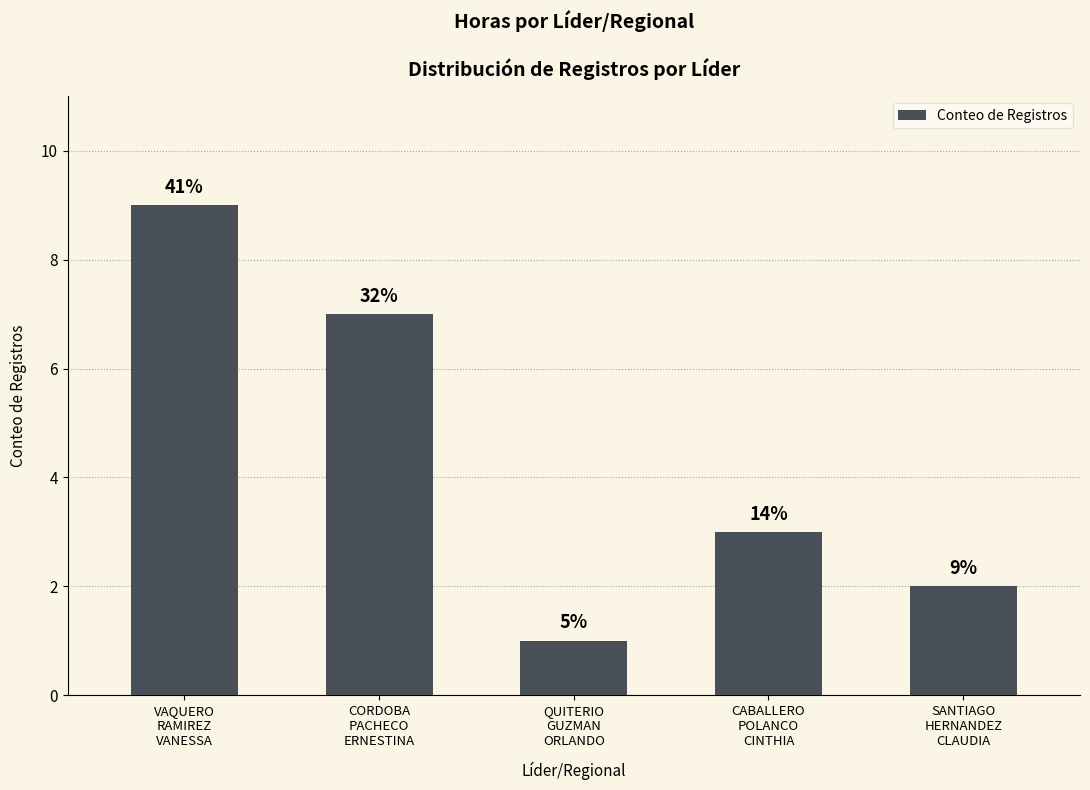

How many bars are there in total?

5